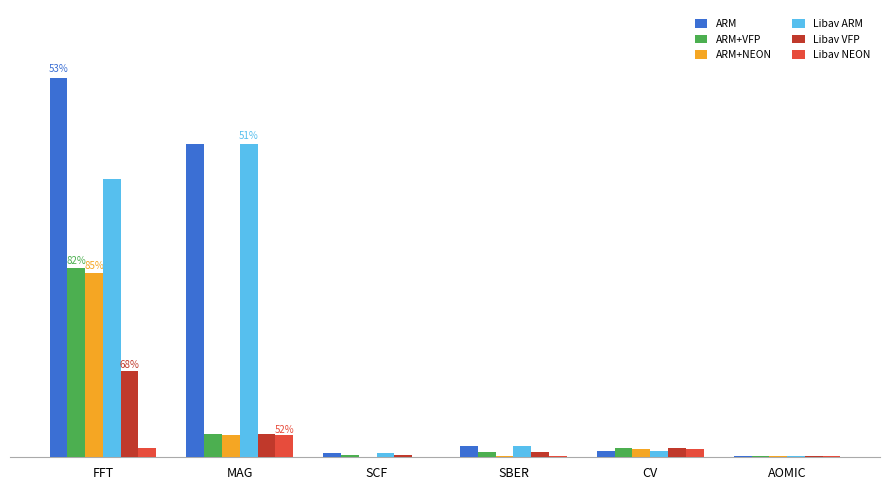

Is it true that Libav NEON equals 77.1 at MAG?

False